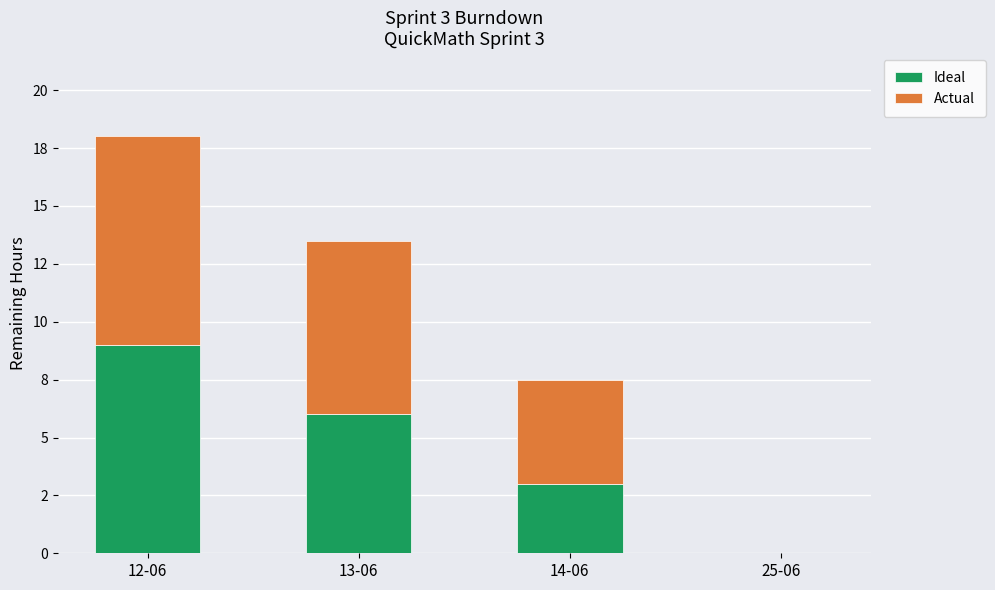

Rank the series at 25-06 from lowest to highest value.

Ideal, Actual